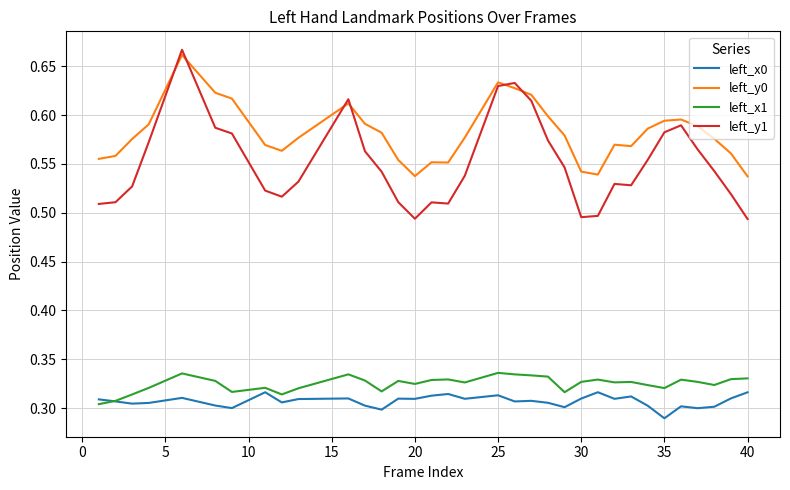

True or false: left_y1 and left_x0 cross at least once.

False